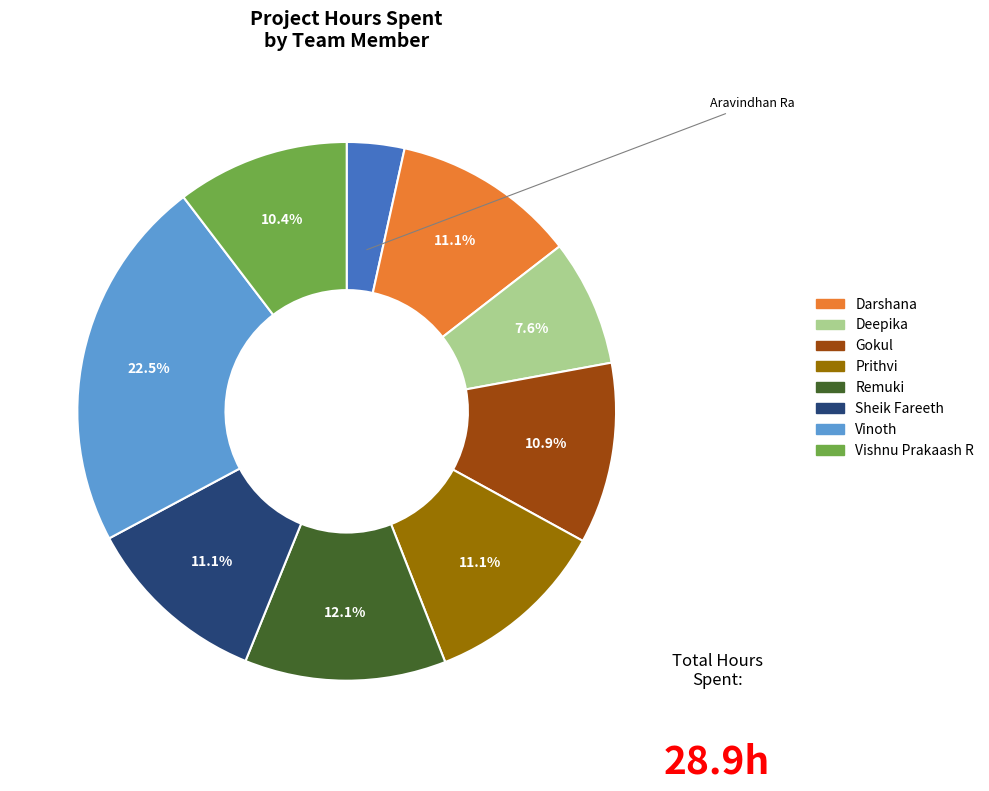

Is there a majority slice in this chart?

No